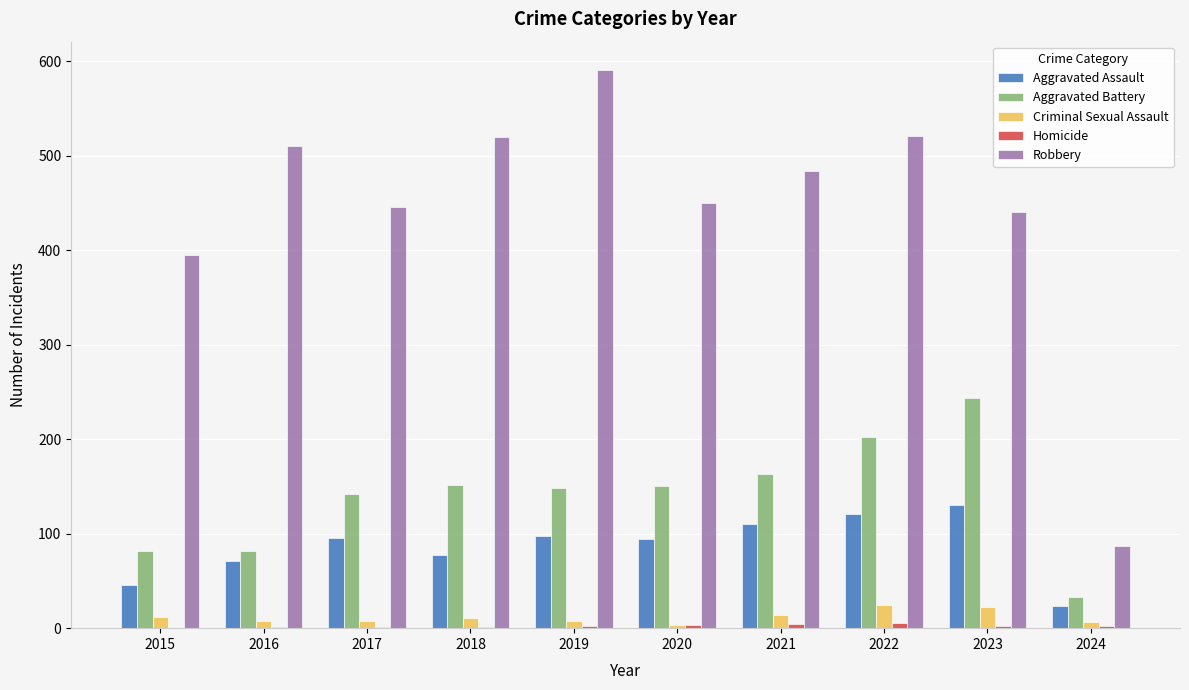

At which category is the sum across all series the highest?

2022